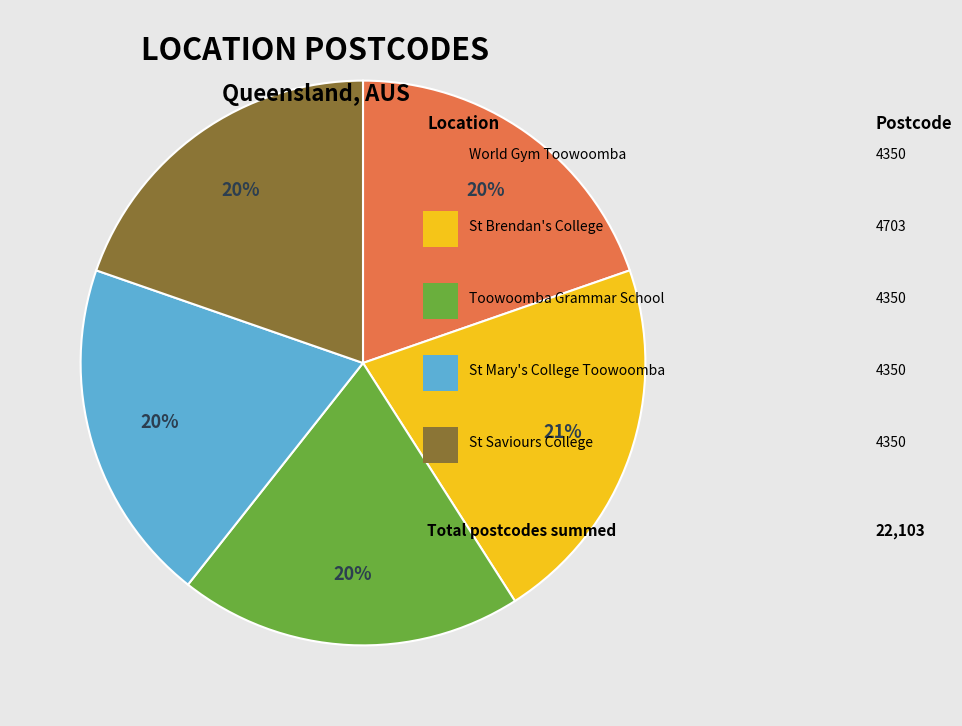

To the nearest percent, what is the average slice percentage?

20%